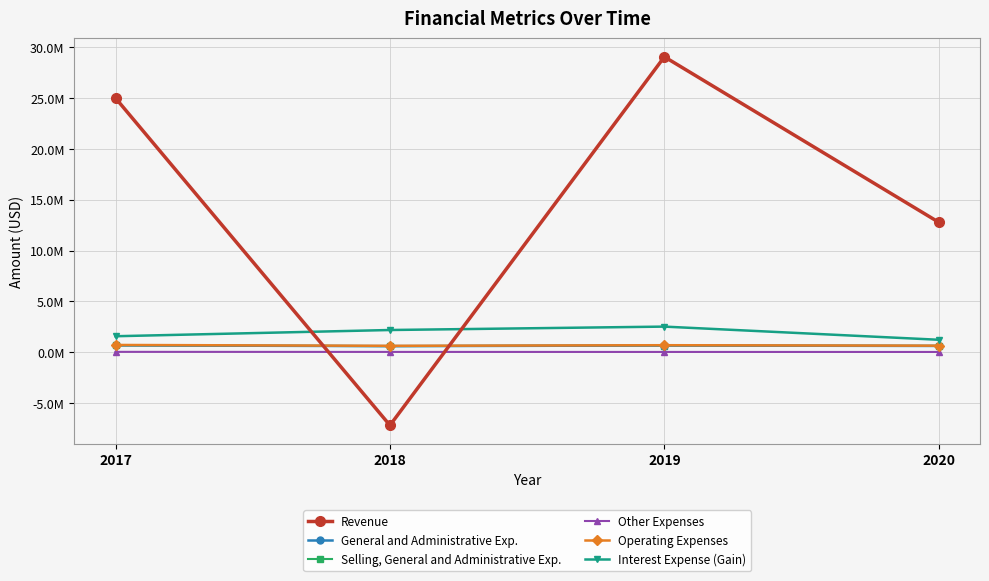

Is this an area chart (filled region under the line)?

No